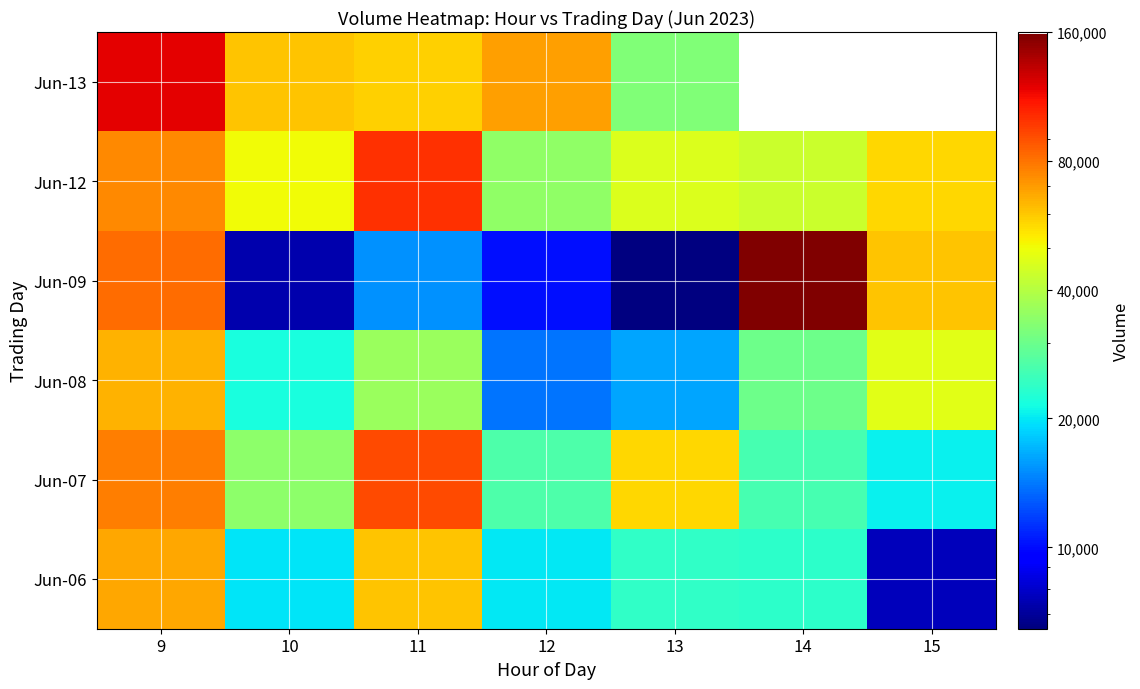

The Jun-12 series shows 99842.0 at 11. True or false?

True